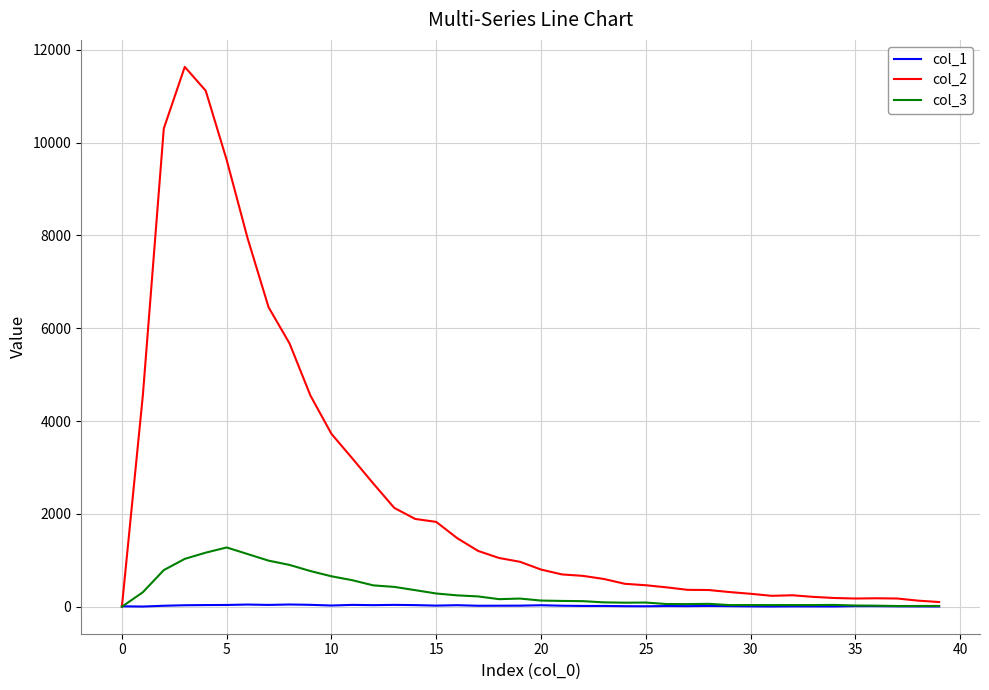

Which series has the largest total across all categories?

col_2